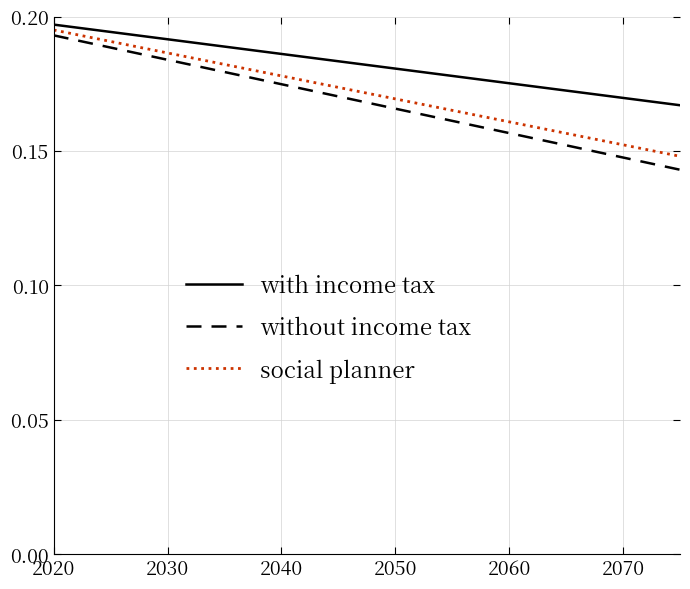

True or false: with income tax and without income tax cross at least once.

False